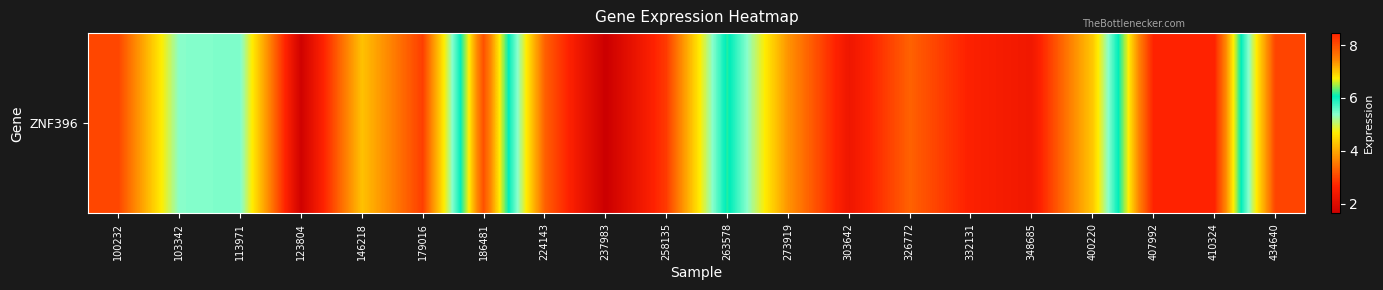

What is the difference between the values at 113971 and 303642?

3.1